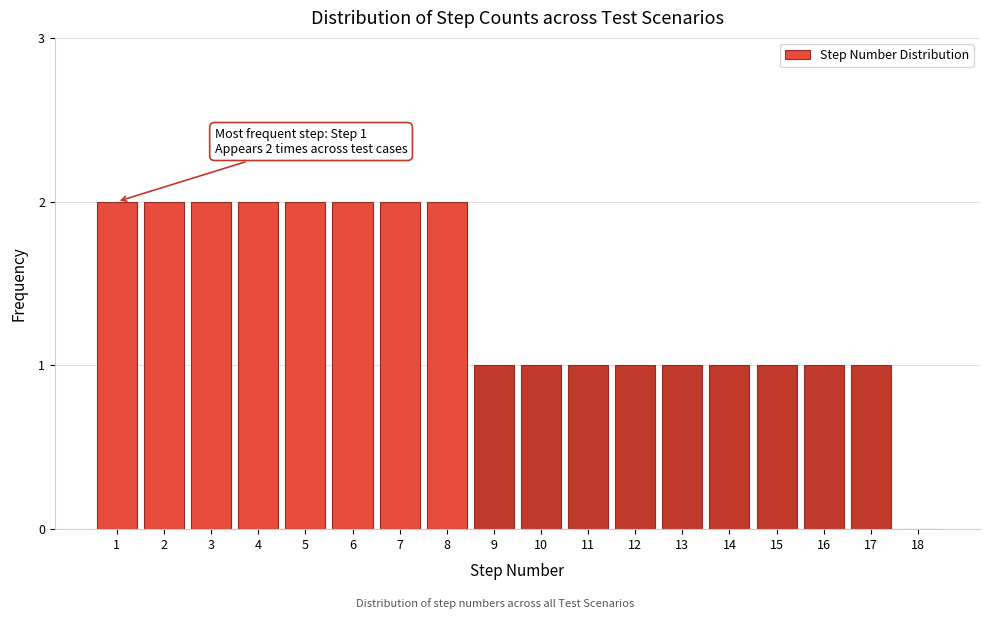

Reading right to left, extract all data points from this chart.

18=0	17=1	16=1	15=1	14=1	13=1	12=1	11=1	10=1	9=1	8=2	7=2	6=2	5=2	4=2	3=2	2=2	1=2